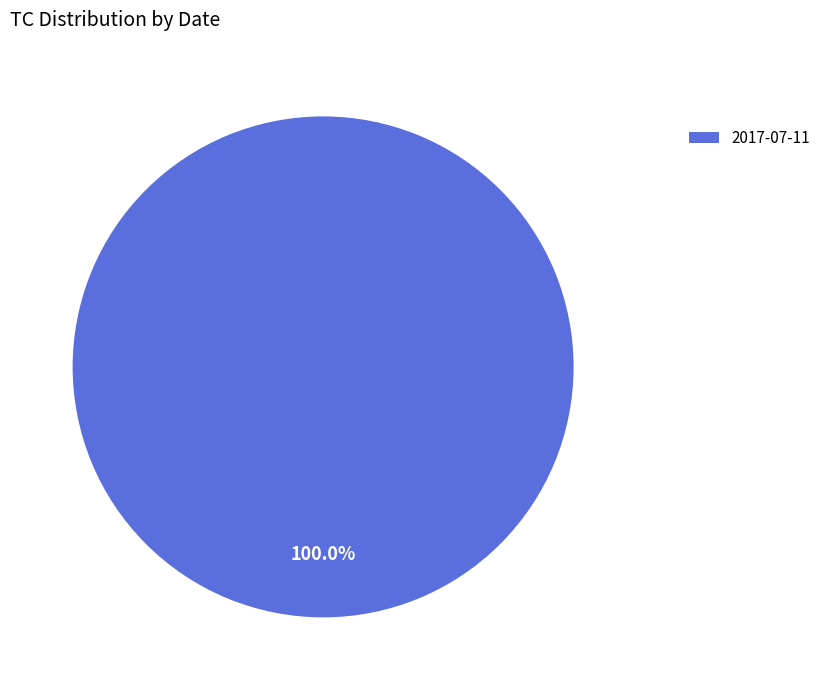

What percentage is the 2017-07-11 slice, to the nearest percent?

100%